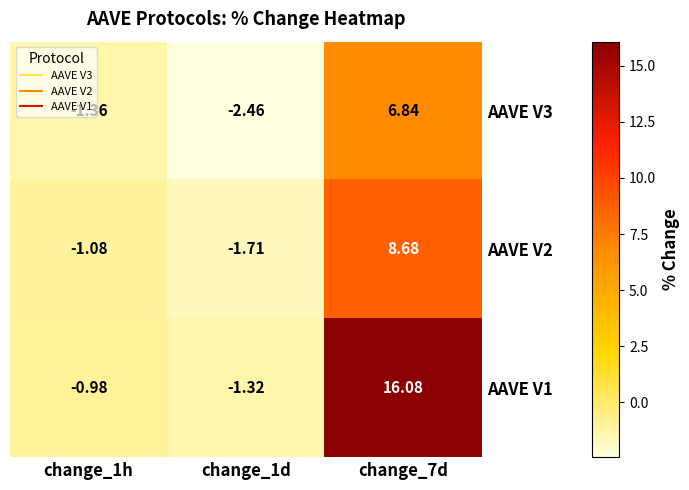

Is the value of AAVE V3 at change_7d greater than the value of AAVE V1 at change_1d?

Yes